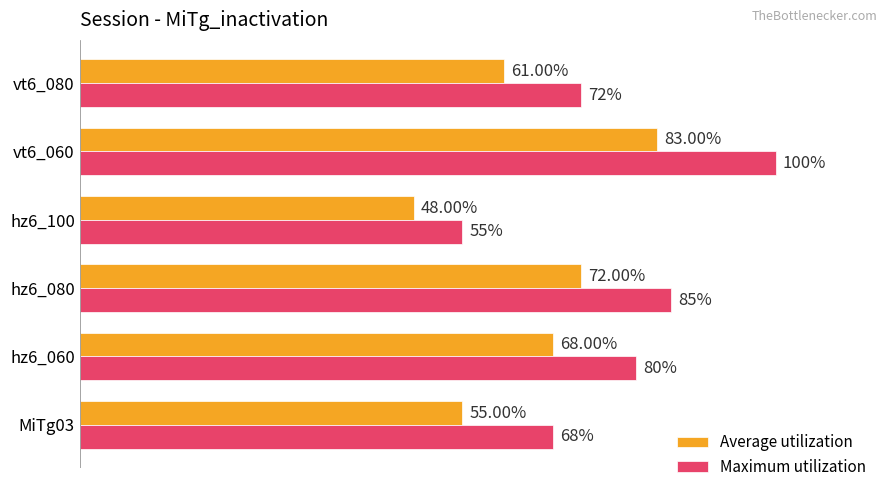

Is the value of Average utilization at MiTg03 greater than the value of Maximum utilization at vt6_080?

No